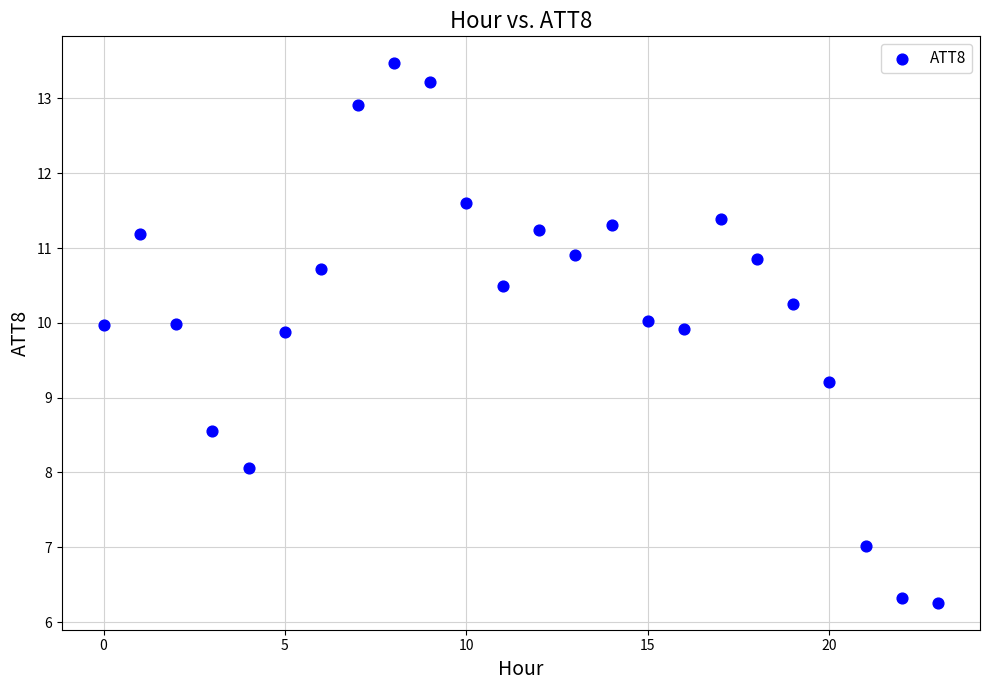

What is the range of Y values (max minus min)?

7.2